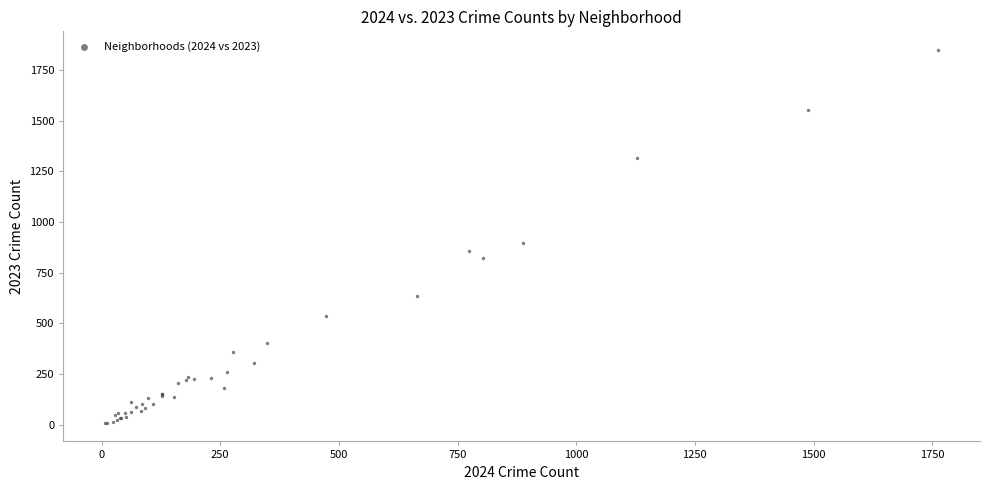

What Y value in the scatter plot is closest to 929?

898